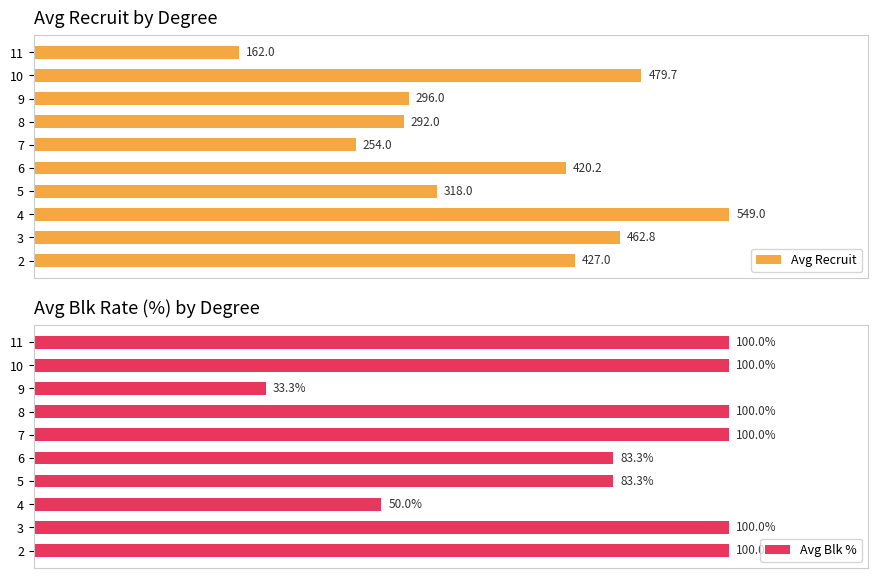

How many bars are there in total?

20